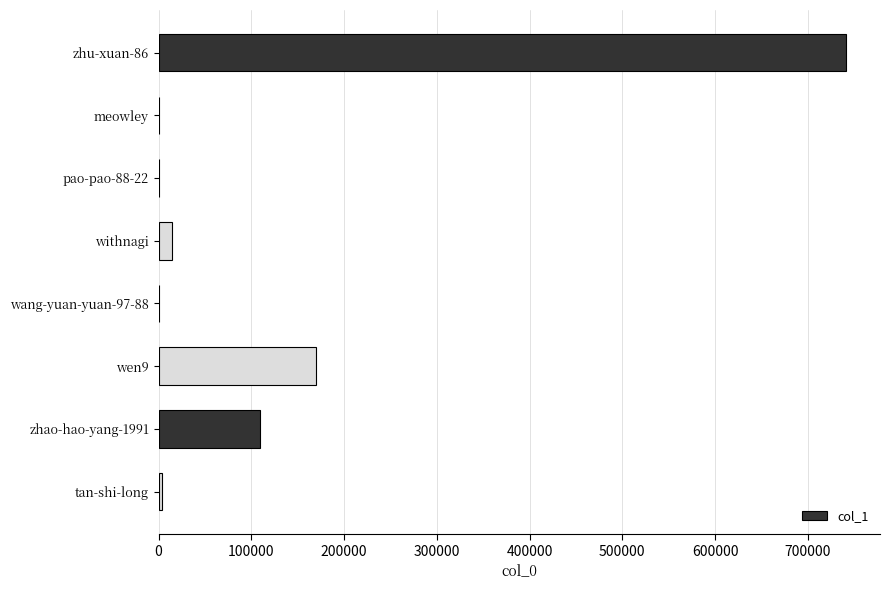

Is it true that the value at wen9 is 253118?

False